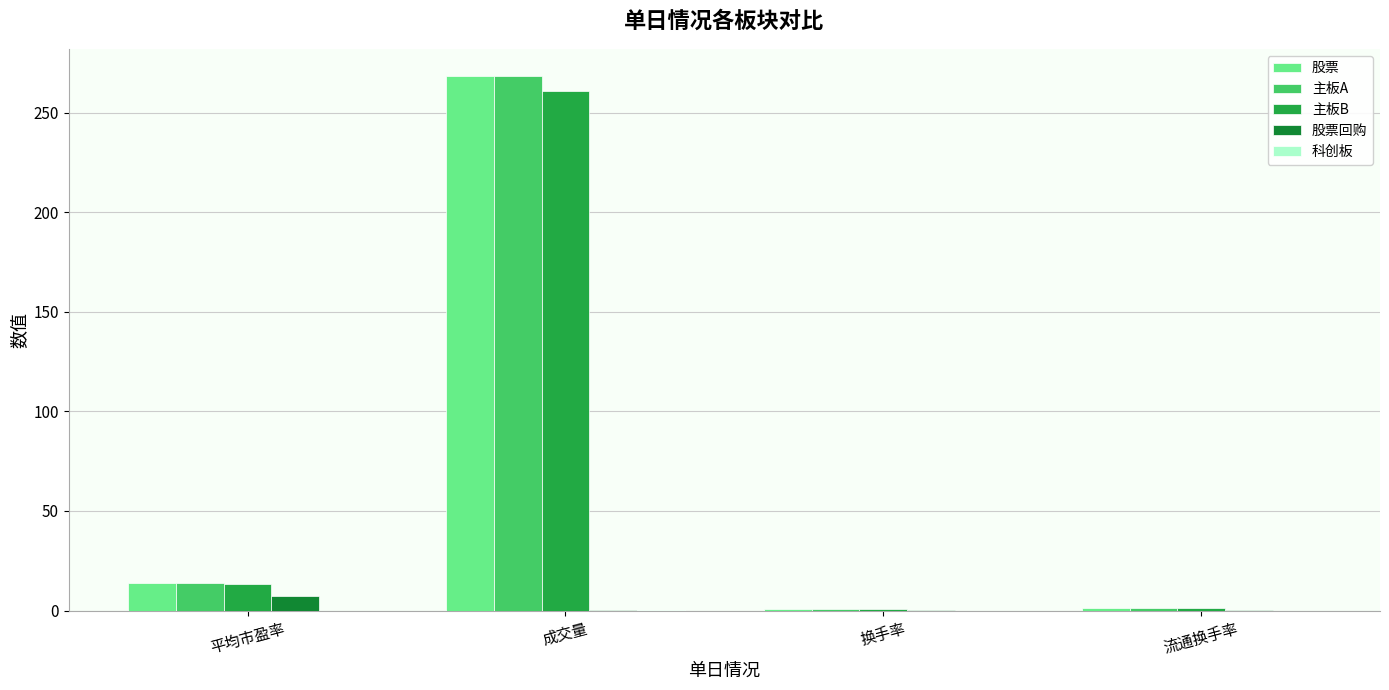

What is the sum of the 股票回购 values at 换手率 and 平均市盈率?

7.6